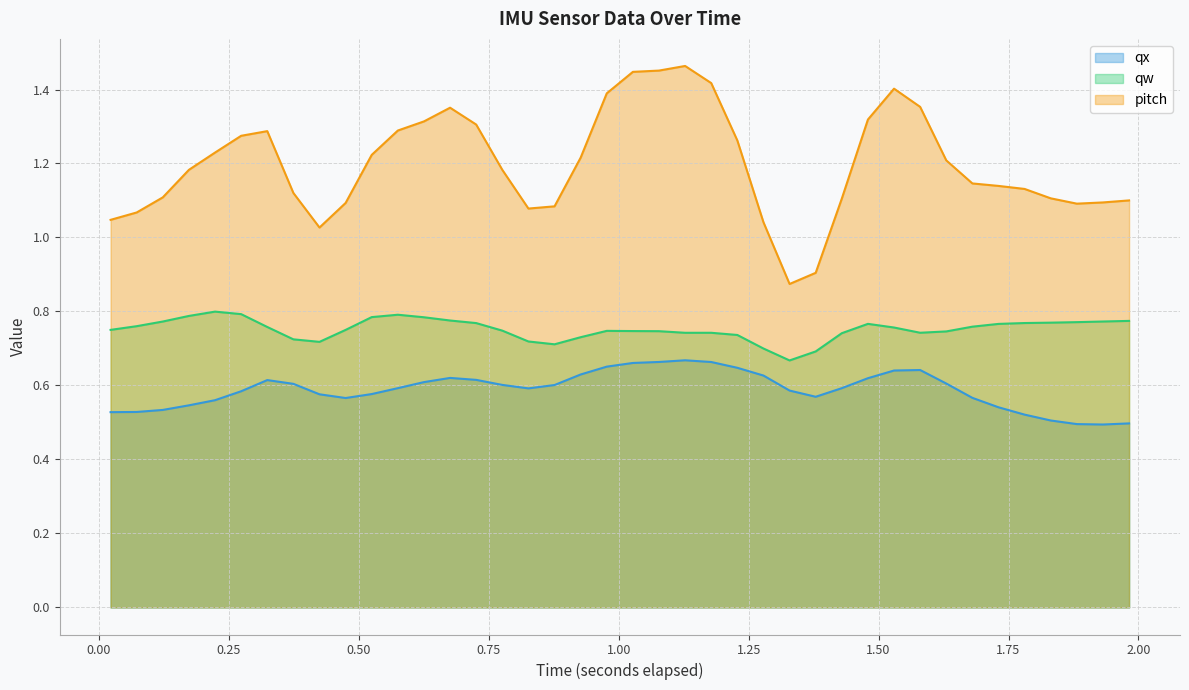

In qw, how many points are higher than both neighbors (excluding endpoints)?

5